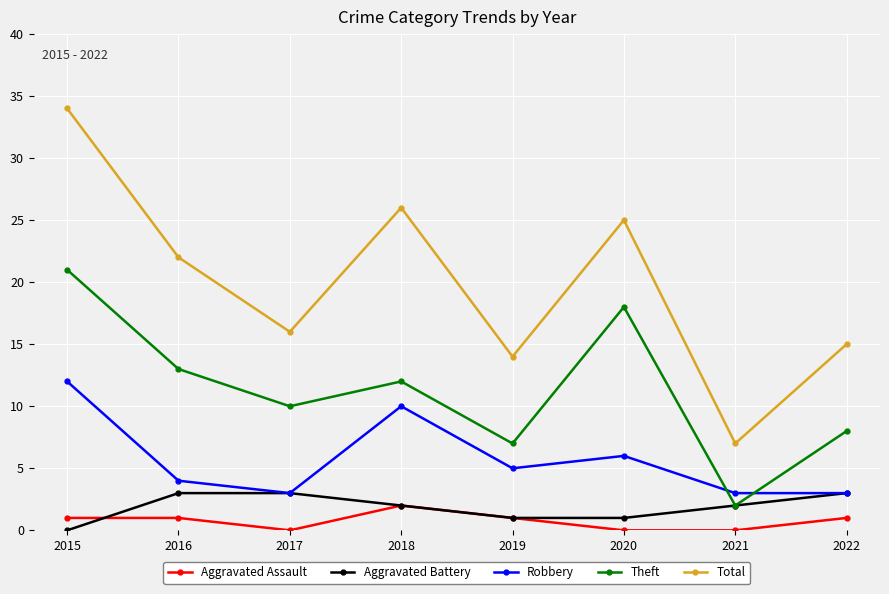

Count the number of categories in the chart.

8